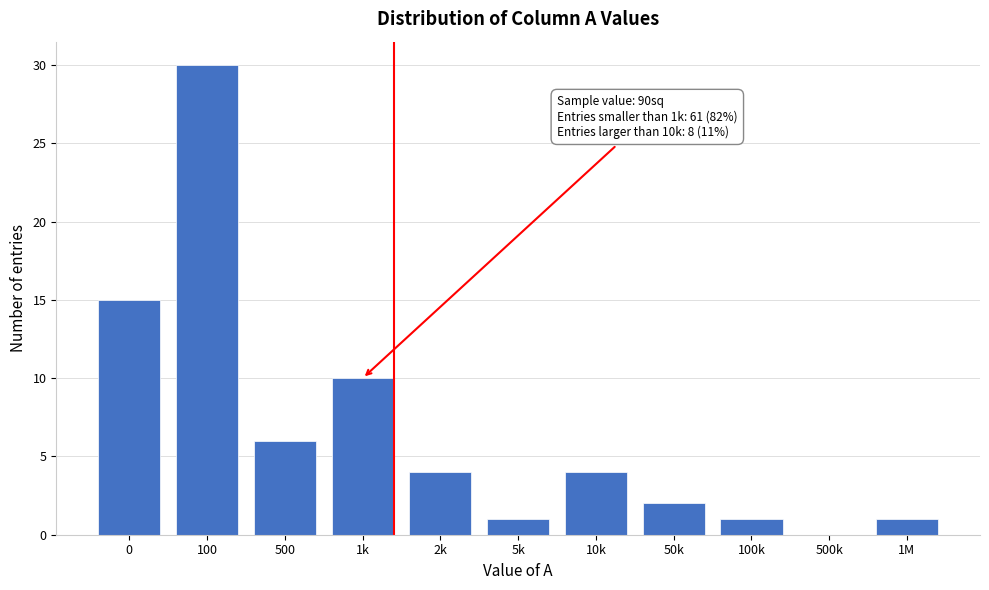

Reading left to right, extract all data points from this chart.

0=15	100=30	500=6	1k=10	2k=4	5k=1	10k=4	50k=2	100k=1	500k=0	1M=1